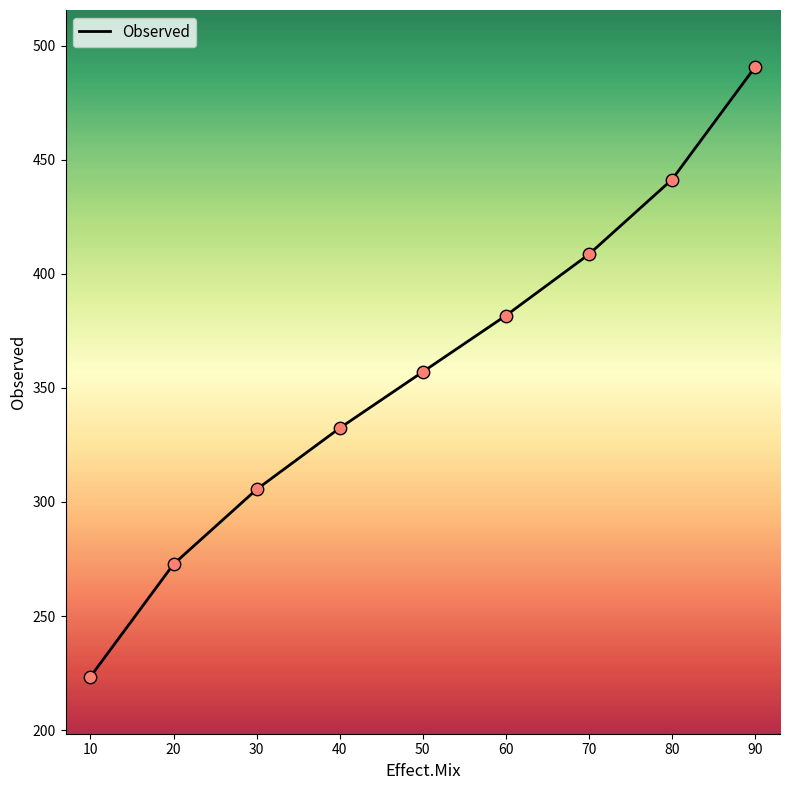

Between 80 and 90, which is larger?

90